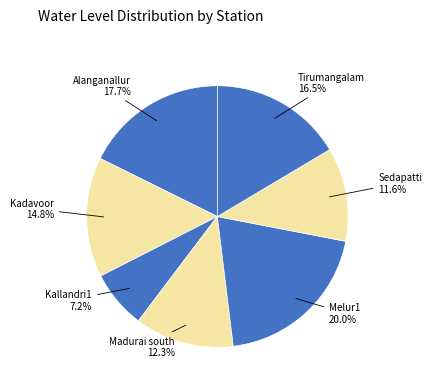

Count the number of slices in the pie.

7